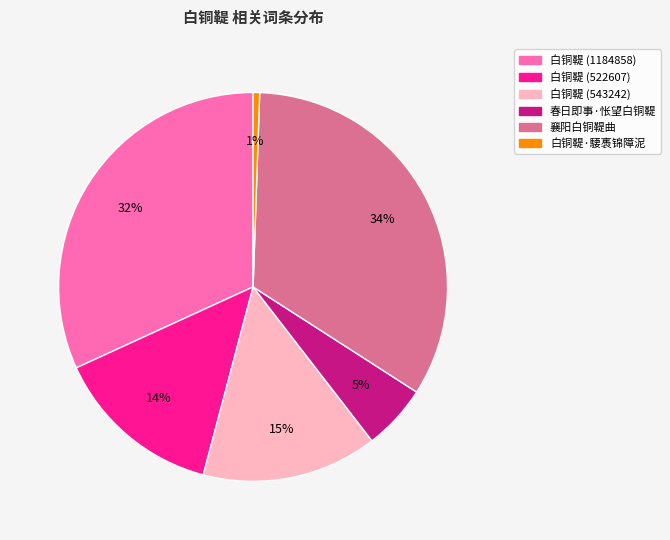

Which has a higher value, 春日即事·怅望白铜鞮 or 白铜鞮 (1184858)?

白铜鞮 (1184858)